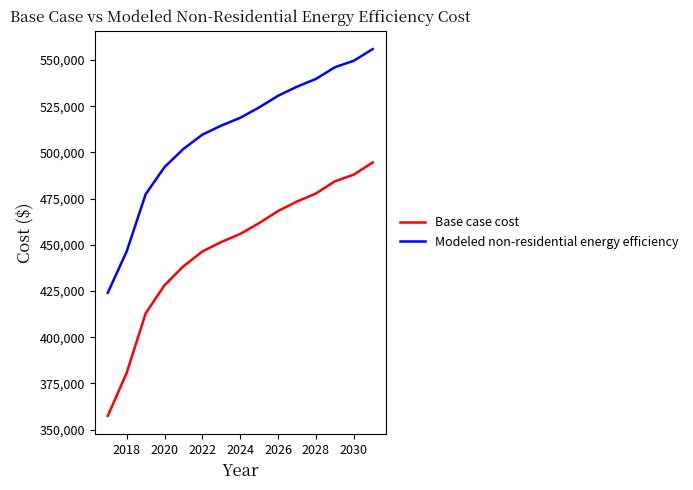

True or false: Modeled non-residential energy efficiency and Base case cost intersect in this chart.

False